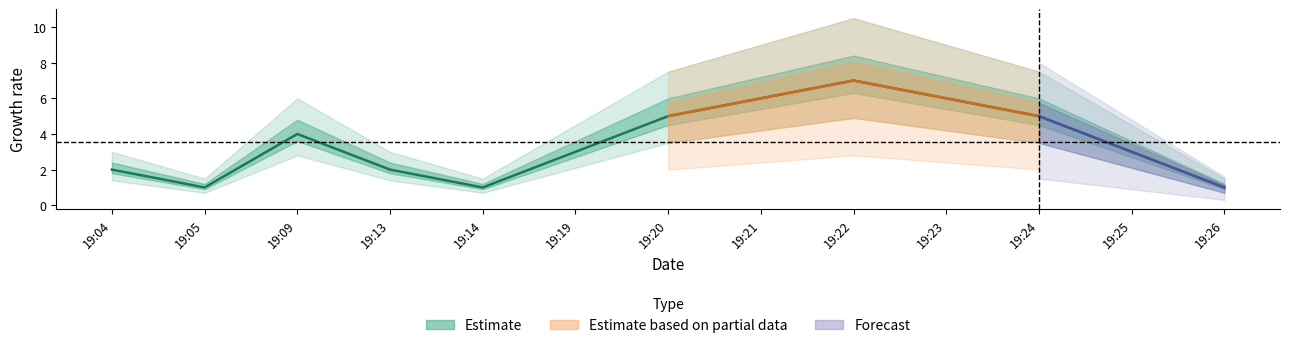

At which category does the chart reach its minimum across all series?

19:05